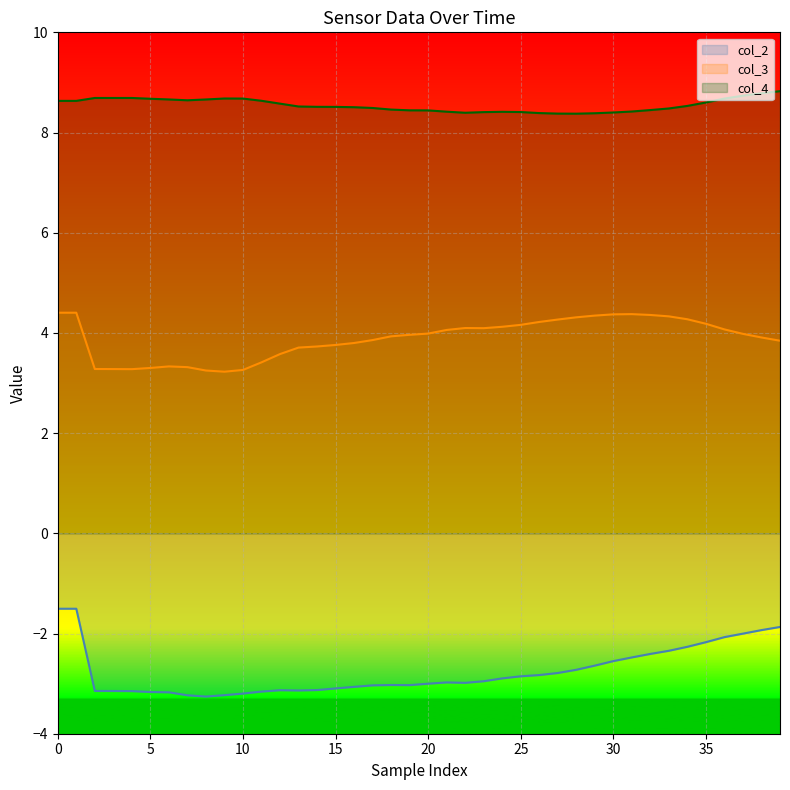

Is this an area chart (filled region under the line)?

No